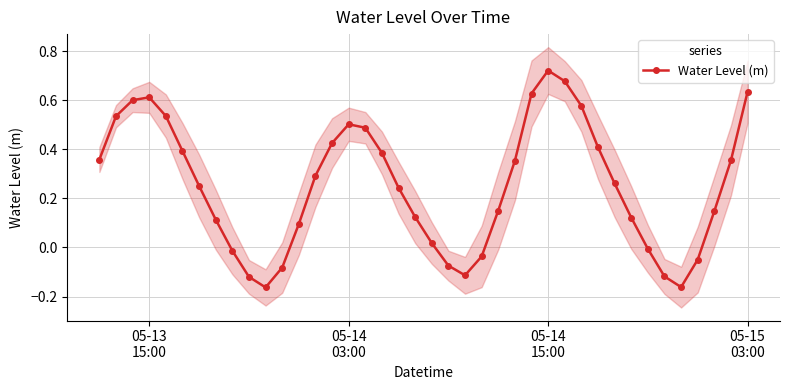

True or false: there are more than 1 points higher than both neighbors.

True